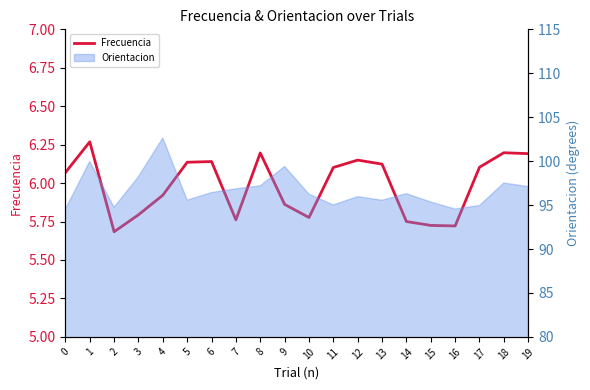

What is the change in value from 11 to 15?

-0.4